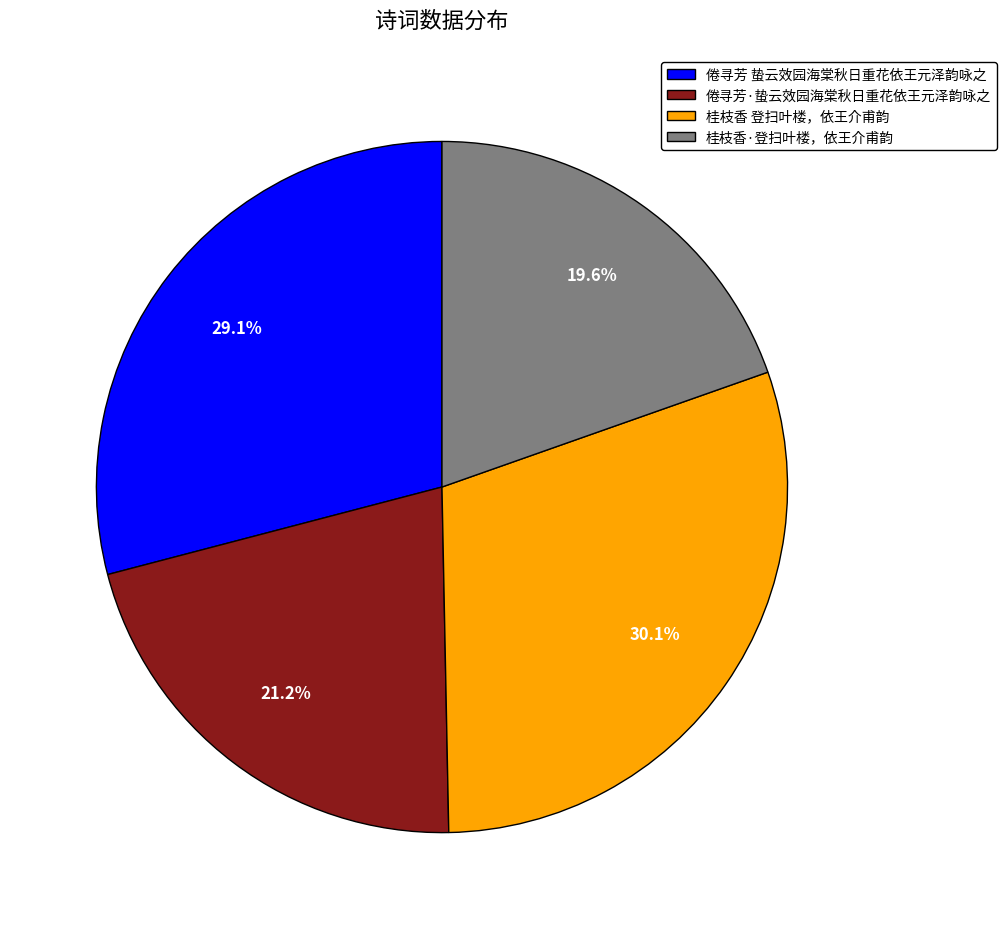

Is the sum of 倦寻芳·蛰云效园海棠秋日重花依王元泽韵咏之 and 桂枝香·登扫叶楼，依王介甫韵 greater than half?

No